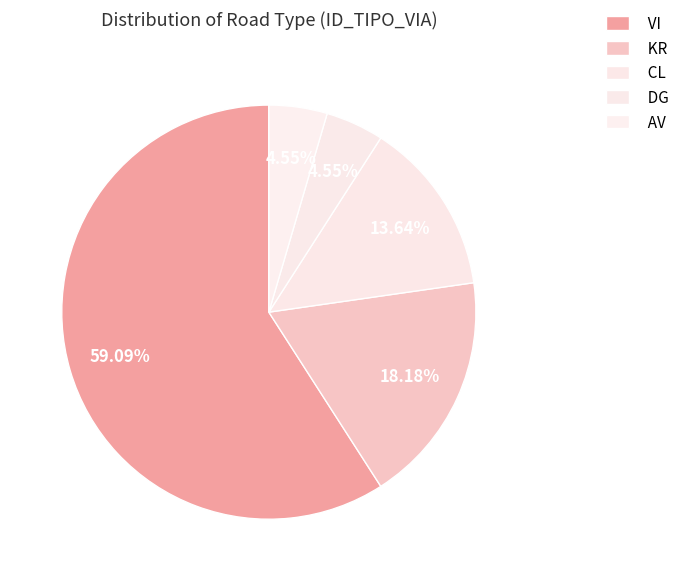

Count the number of slices in the pie.

5